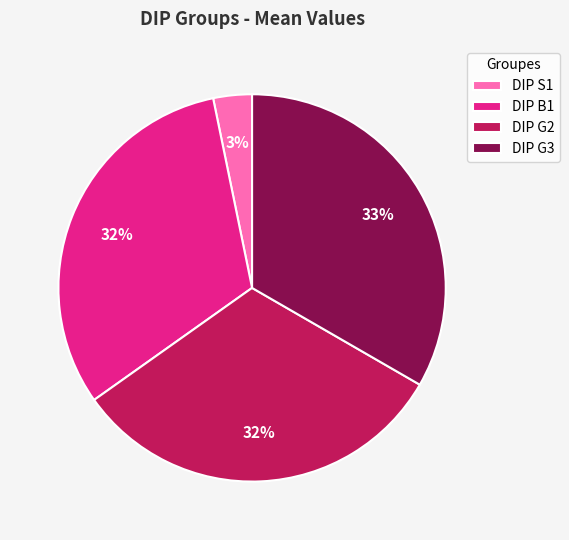

How many slices are in this pie chart?

4